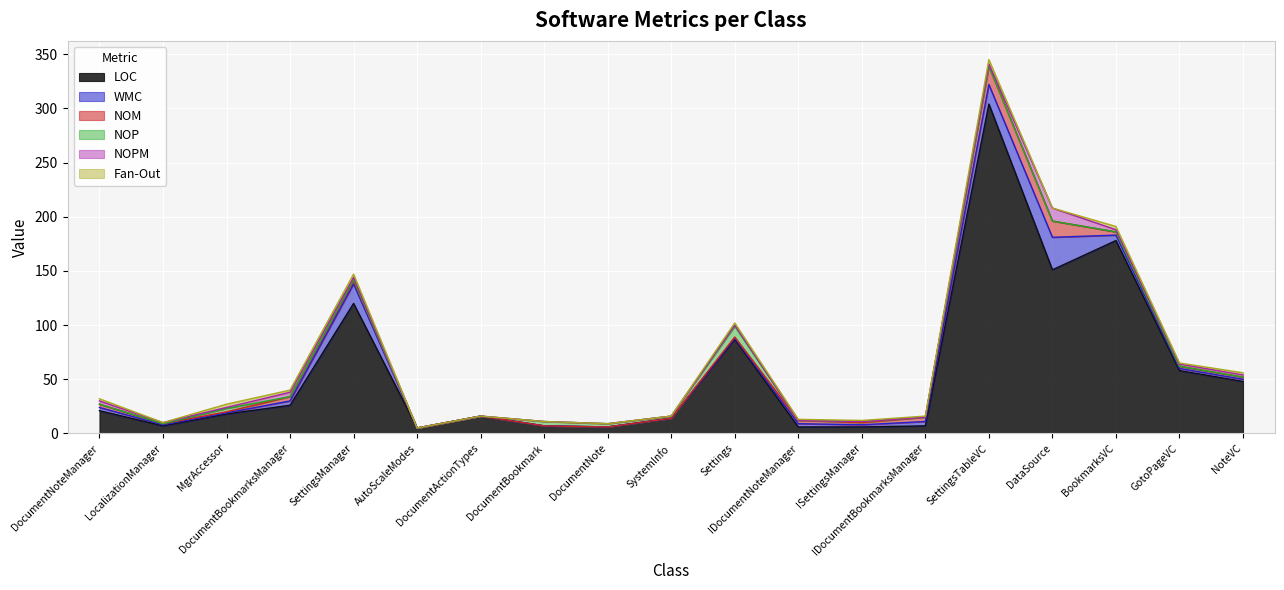

Which has a higher value, IDocumentNoteManager or Settings?

Settings